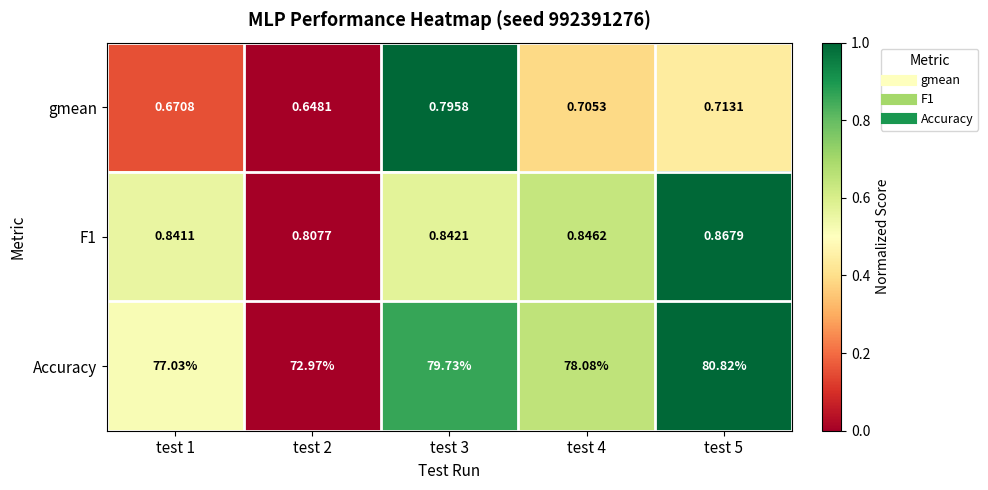

Is the value of F1 at test 3 greater than the value of gmean at test 3?

Yes